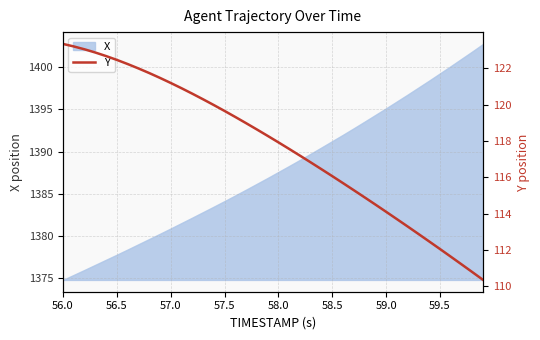

What is the highest value of the X series?

1402.7